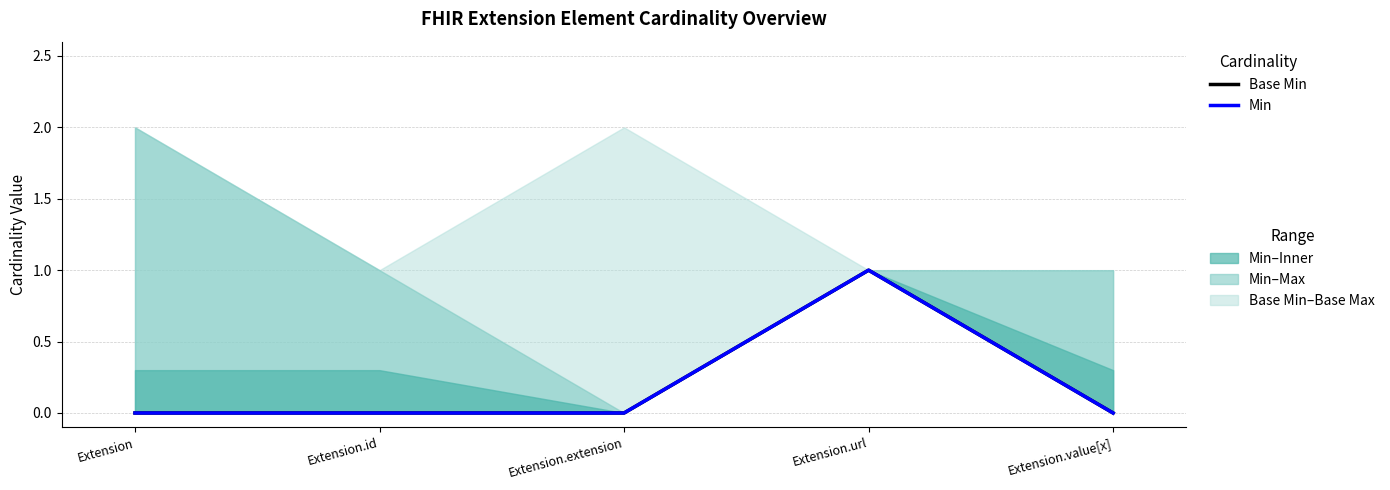

What are all the series names shown in the legend?

Base Min, Min